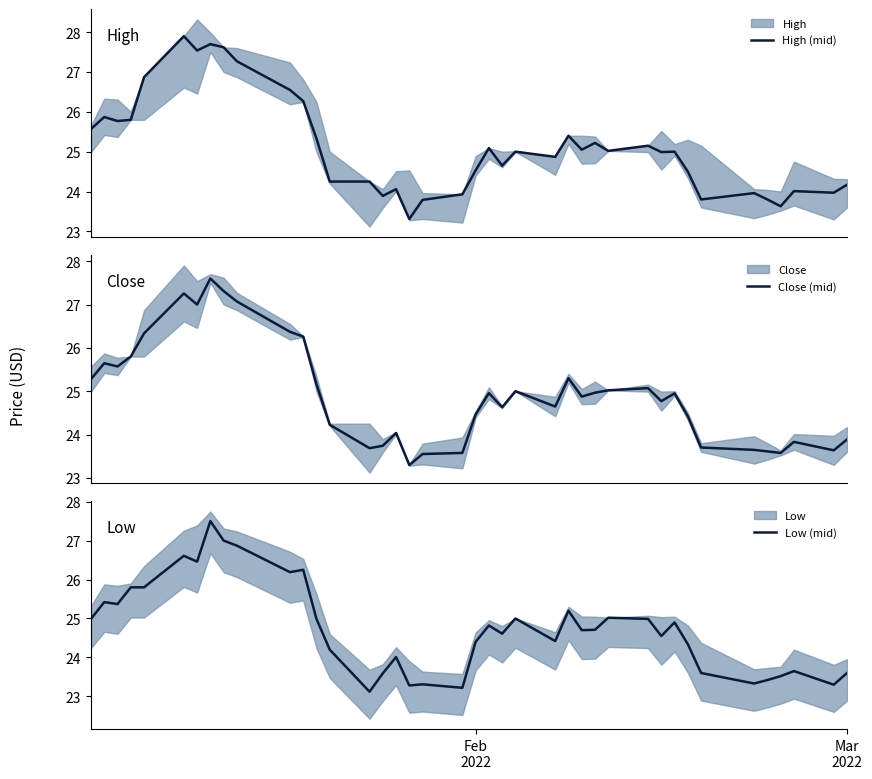

The value of Close (mid) at 3 is 36.8. True or false?

False